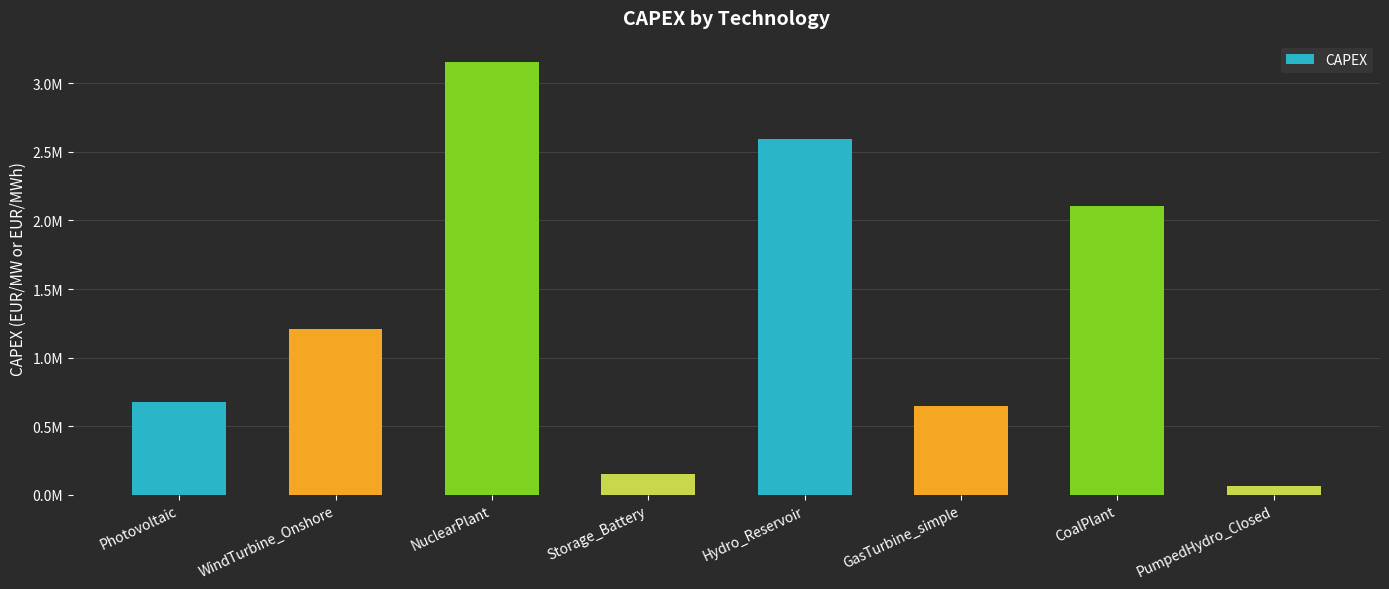

Does the chart contain any negative values?

No